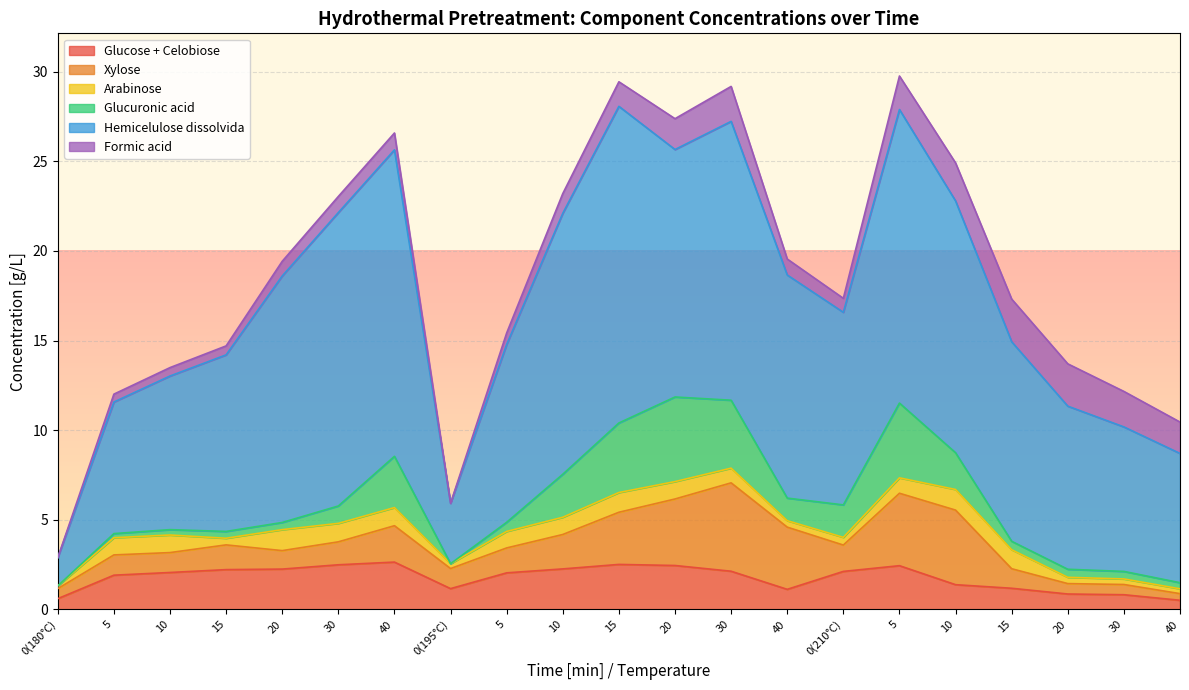

At which category is the sum across all series the highest?

5